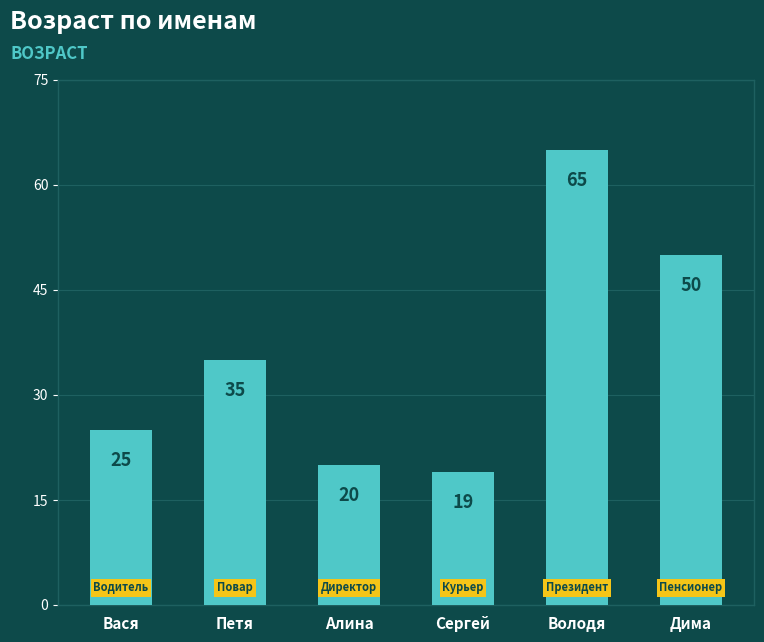

What is the label of the 3rd bar from the left?

Алина